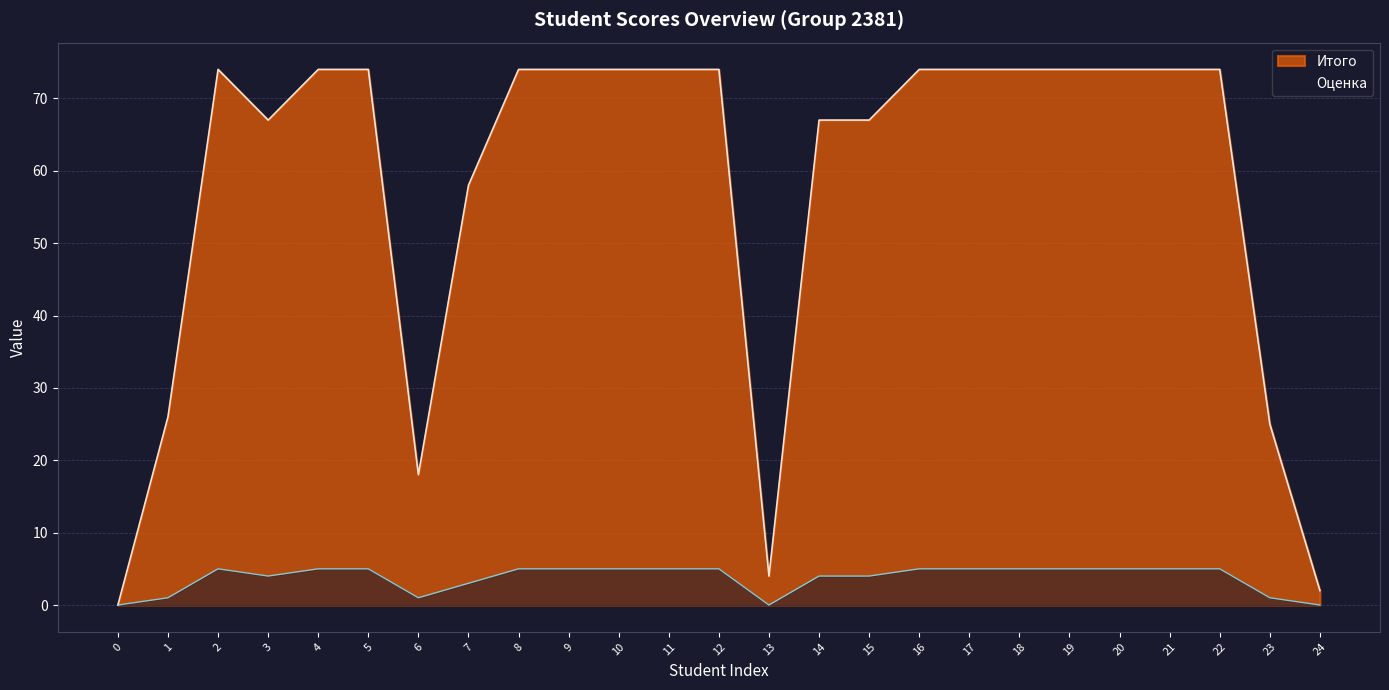

What is the total value across all series at 9?

79